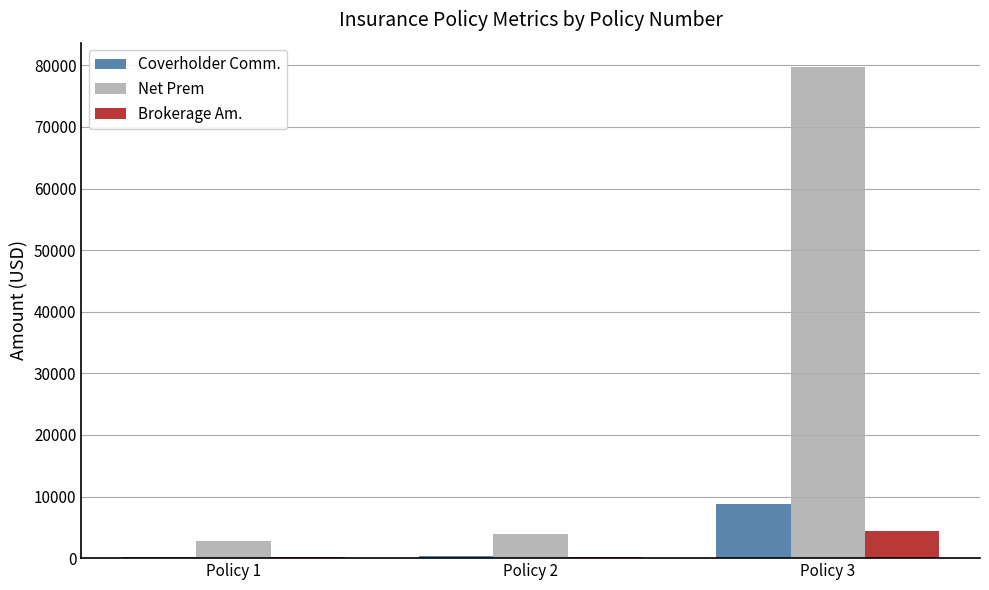

Where is Net Prem nearest to the value 41251?

Policy 2